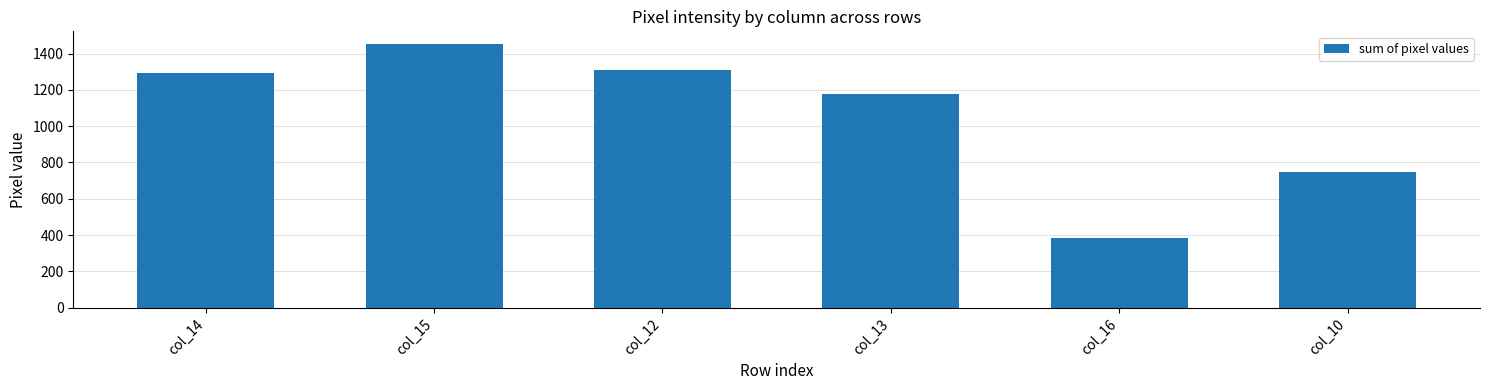

What is the label of the 1st bar from the left?

col_14